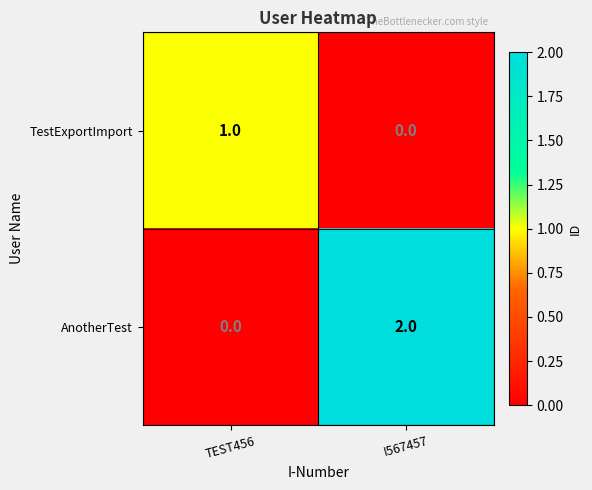

How many series are shown in this chart?

2